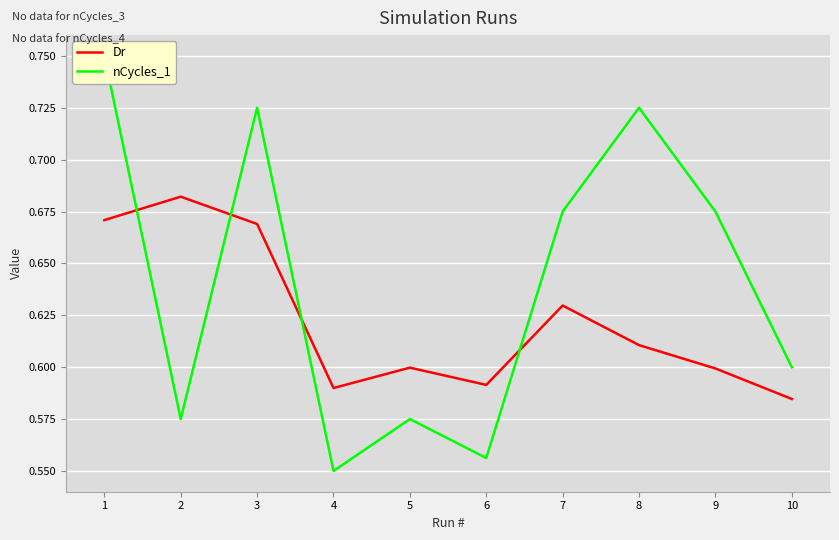

At how many categories does at least one series exceed 0?

10